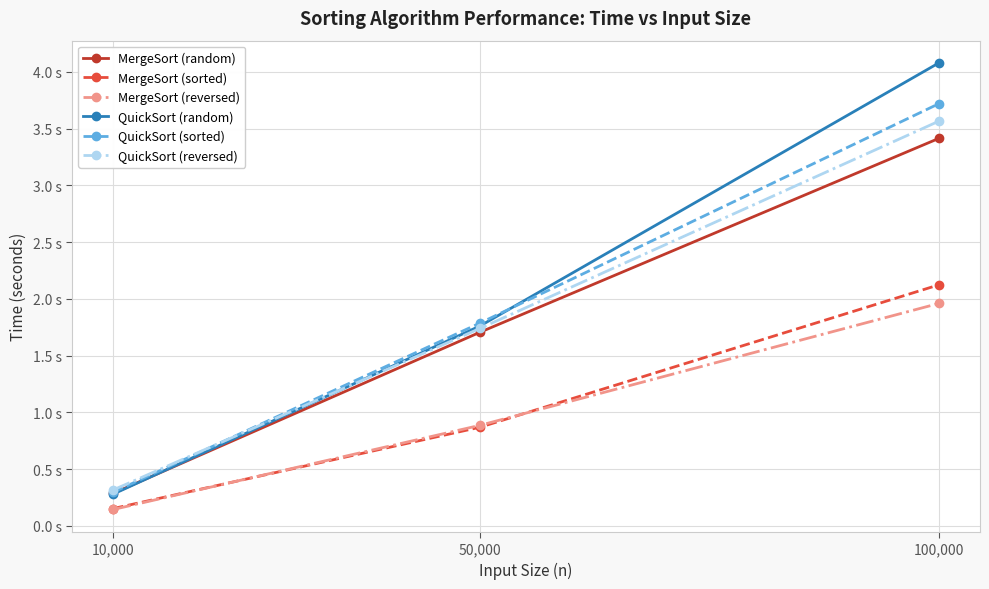

What is the value of the QuickSort (sorted) point at the 2nd from the left?

1.8